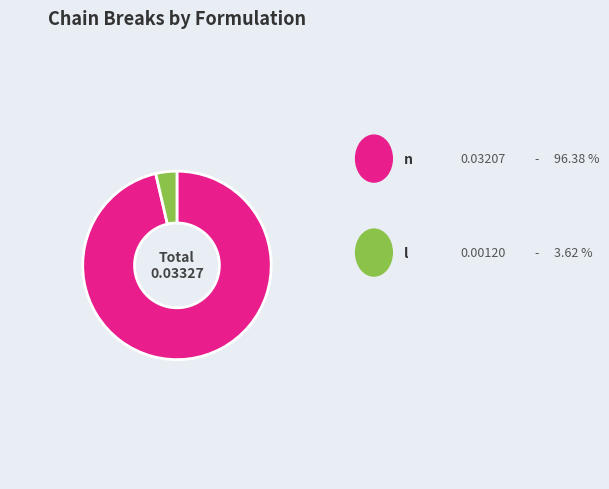

Is there any slice that represents more than half of the pie?

Yes